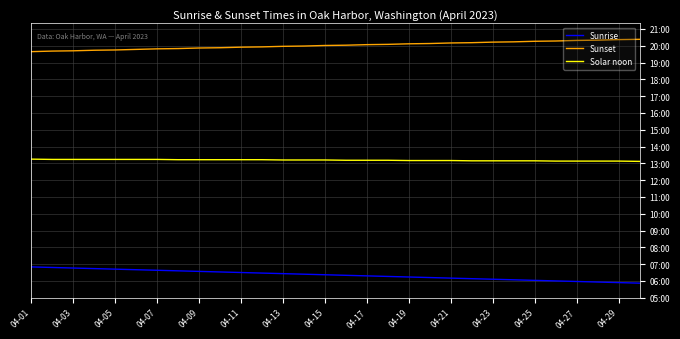

What are all the series names shown in the legend?

Sunrise, Sunset, Solar noon